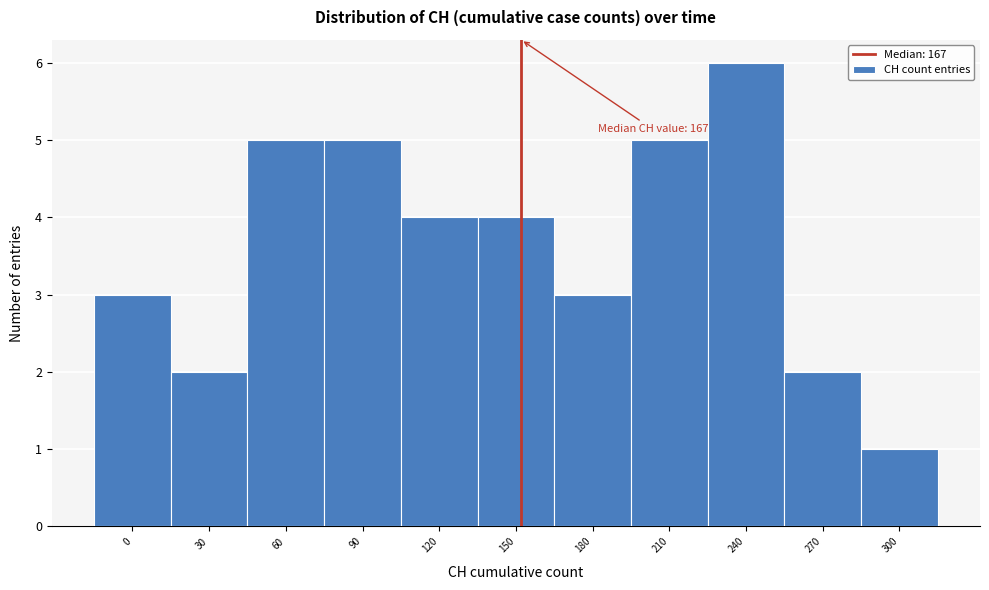

Reading left to right, list all the values displayed in this chart.

3	2	5	5	4	4	3	5	6	2	1